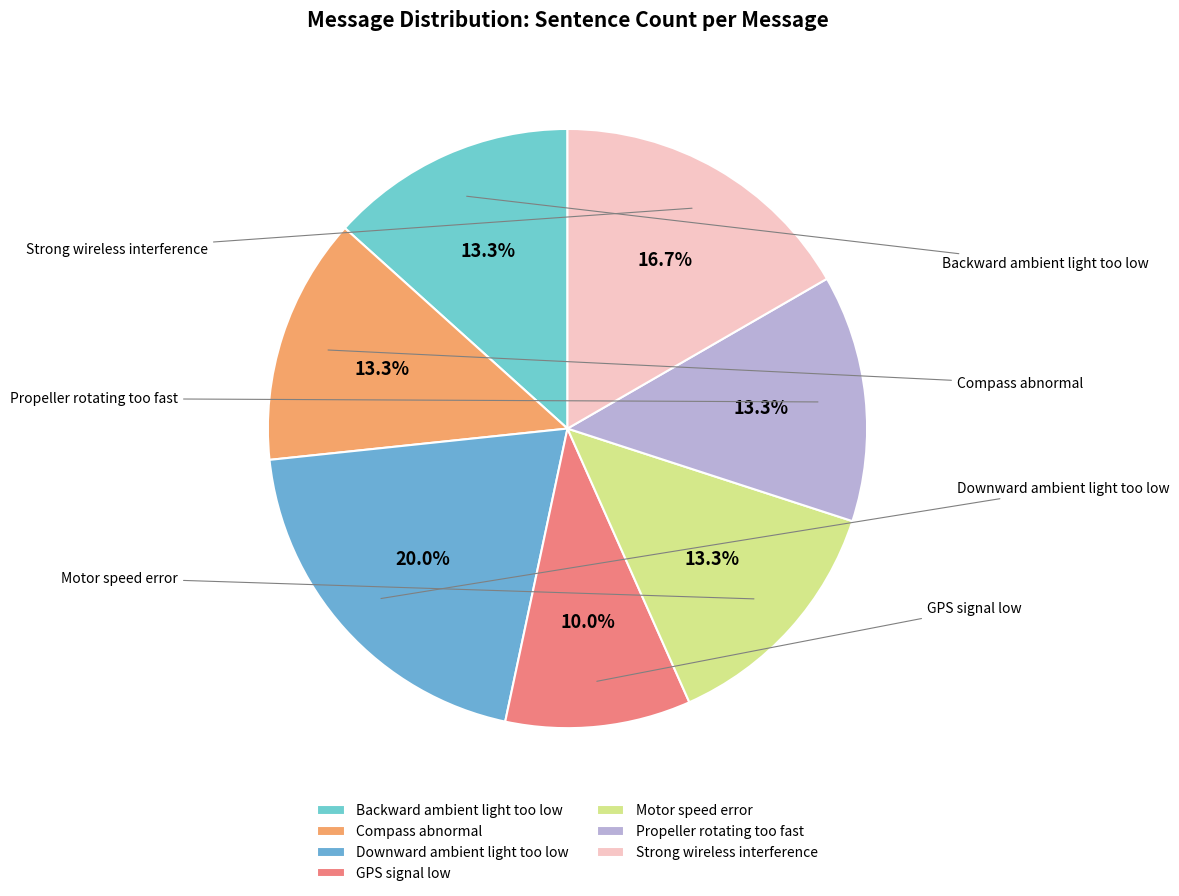

What is the smallest slice in the pie chart?

GPS signal low